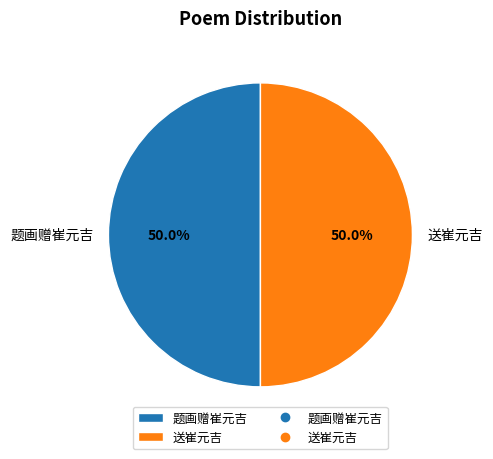

True or false: 送崔元吉 accounts for 61% of the total.

False